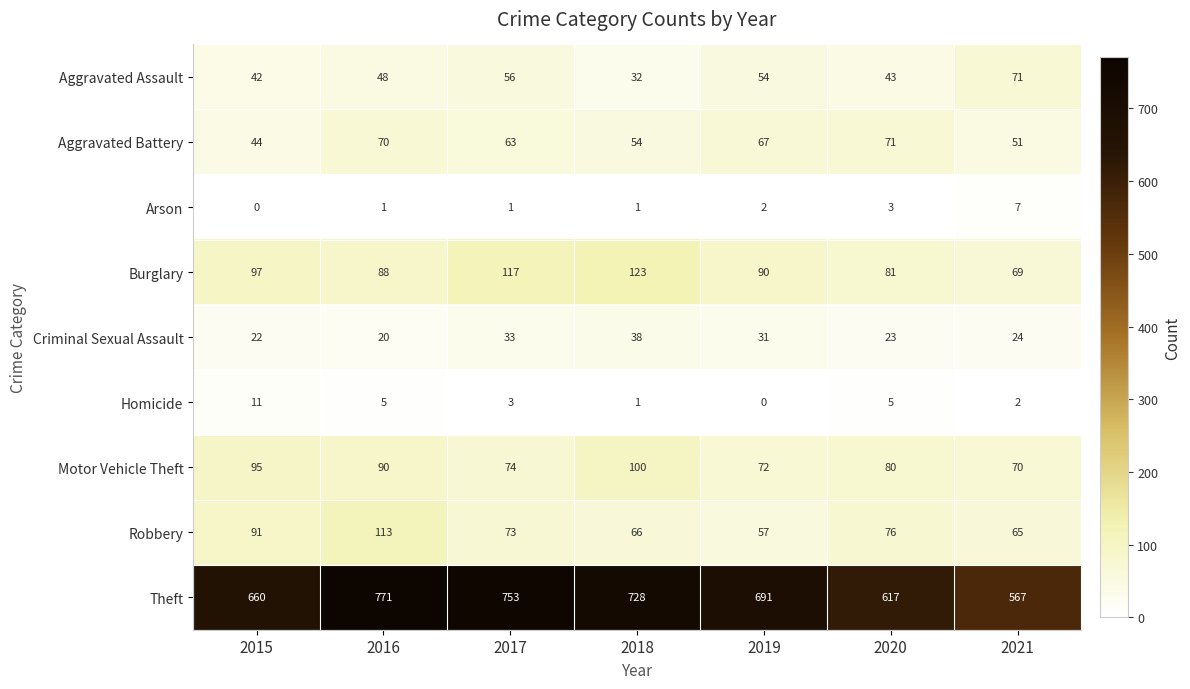

What is the approximate value of Motor Vehicle Theft at 2015?

95